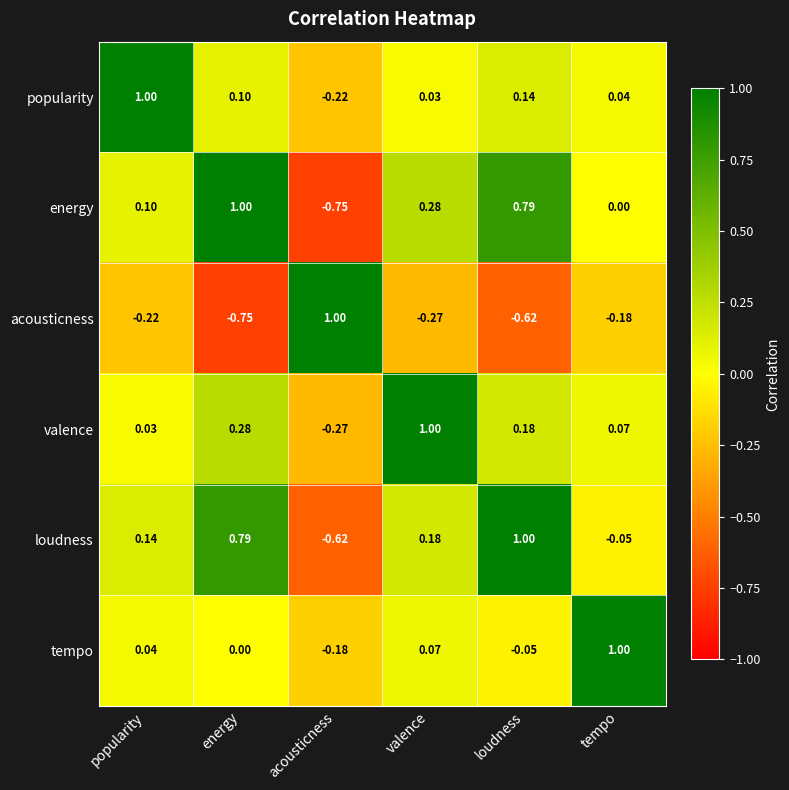

Rank the categories by tempo value from lowest to highest.

acousticness, loudness, energy, popularity, valence, tempo